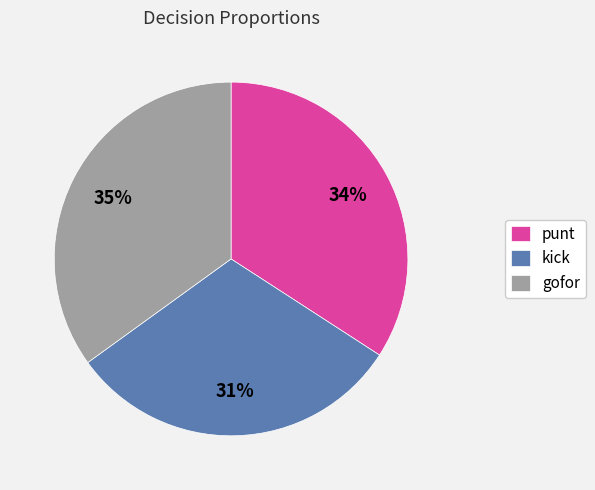

Approximately how many times larger is the value at kick compared to punt?

0.9